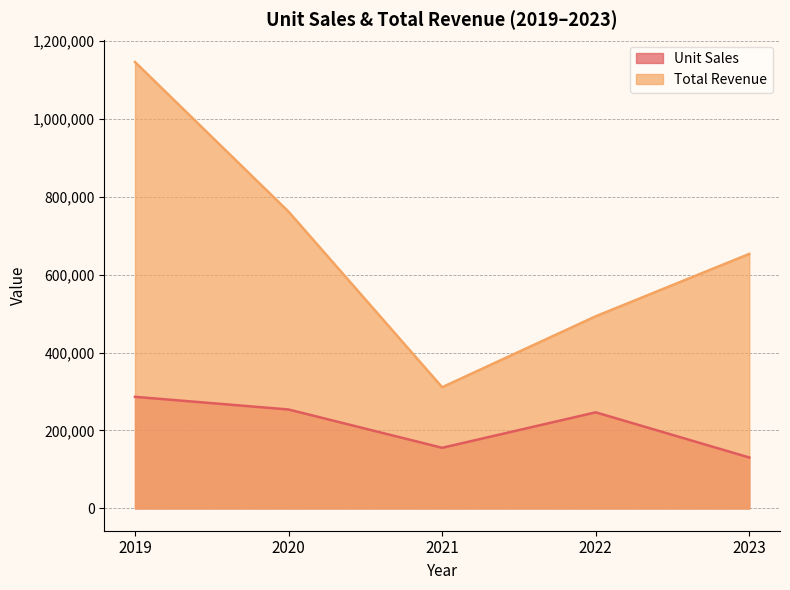

What is the difference between the highest and lowest values at 2022?

246491